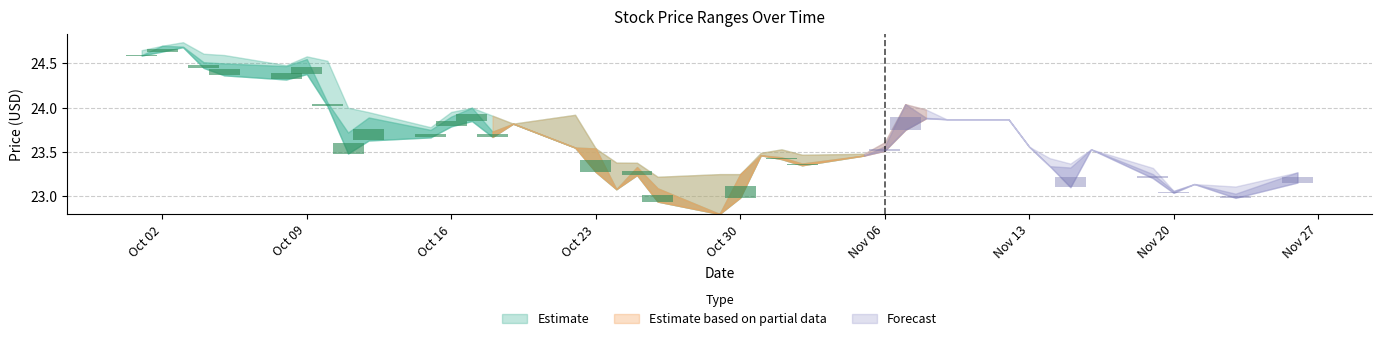

List the labels in order of High value, largest first.

2018-10-03, 2018-10-02, 2018-10-01, 2018-10-04, 2018-10-05, 2018-10-09, 2018-10-10, 2018-10-08, 2018-11-07, 2018-10-11, 2018-10-17, 2018-11-08, 2018-10-16, 2018-10-12, 2018-10-22, 2018-10-18, 2018-11-09, 2018-11-12, 2018-10-19, 2018-10-15, 2018-11-06, 2018-11-13, 2018-10-23, 2018-11-16, 2018-11-01, 2018-10-31, 2018-11-05, 2018-11-02, 2018-11-14, 2018-10-24, 2018-10-25, 2018-11-15, 2018-11-19, 2018-11-26, 2018-10-30, 2018-10-29, 2018-10-26, 2018-11-21, 2018-11-23, 2018-11-20